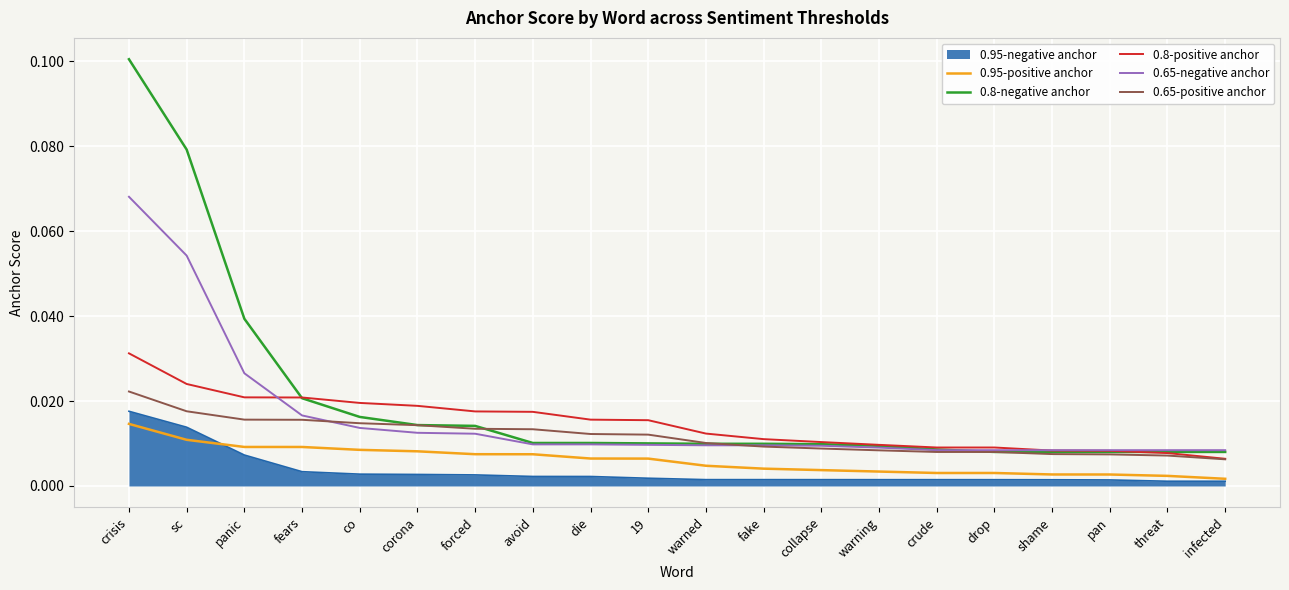

True or false: 0.95-negative anchor and 0.8-positive anchor cross at least once.

False